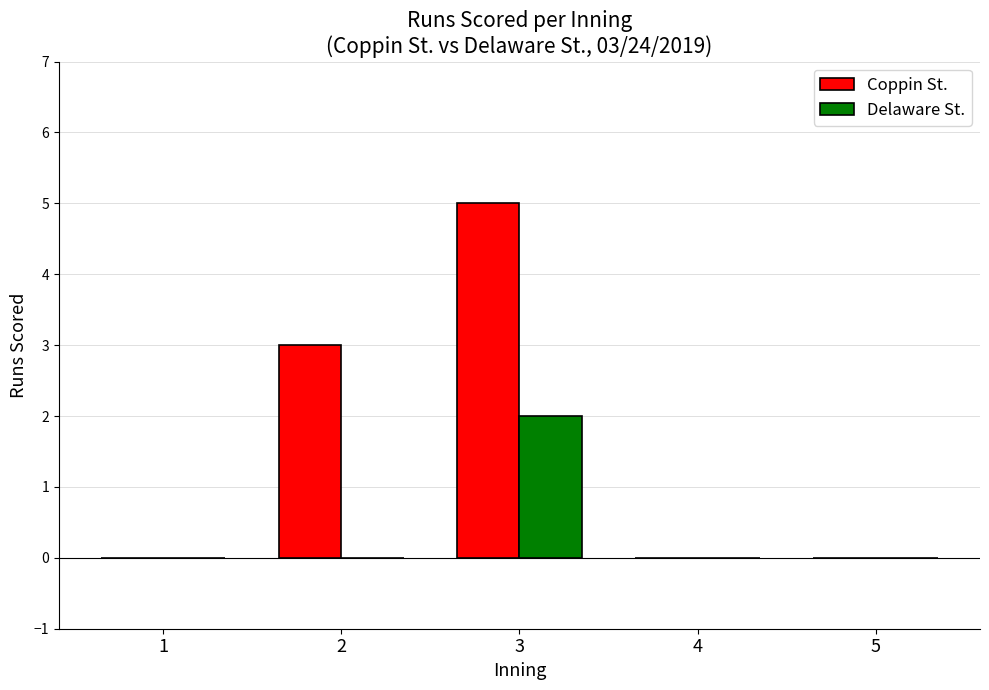

What is the maximum value for Coppin St.?

5